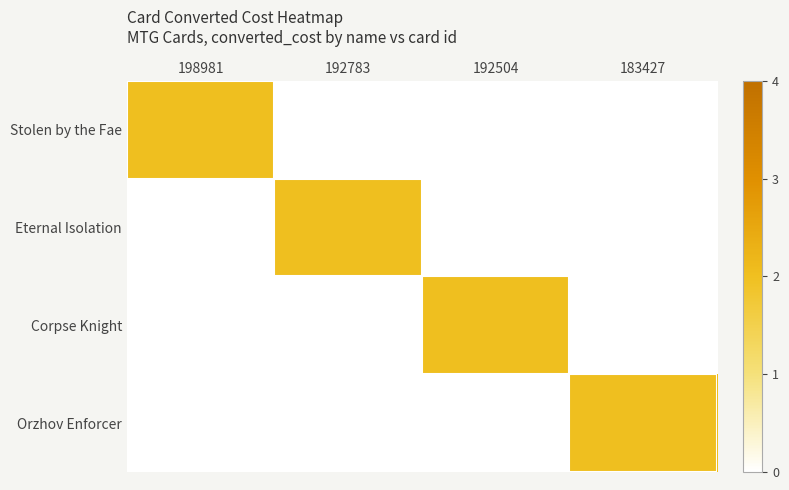

List the series in order of their peak value, lowest first.

Stolen by the Fae, Eternal Isolation, Corpse Knight, Orzhov Enforcer